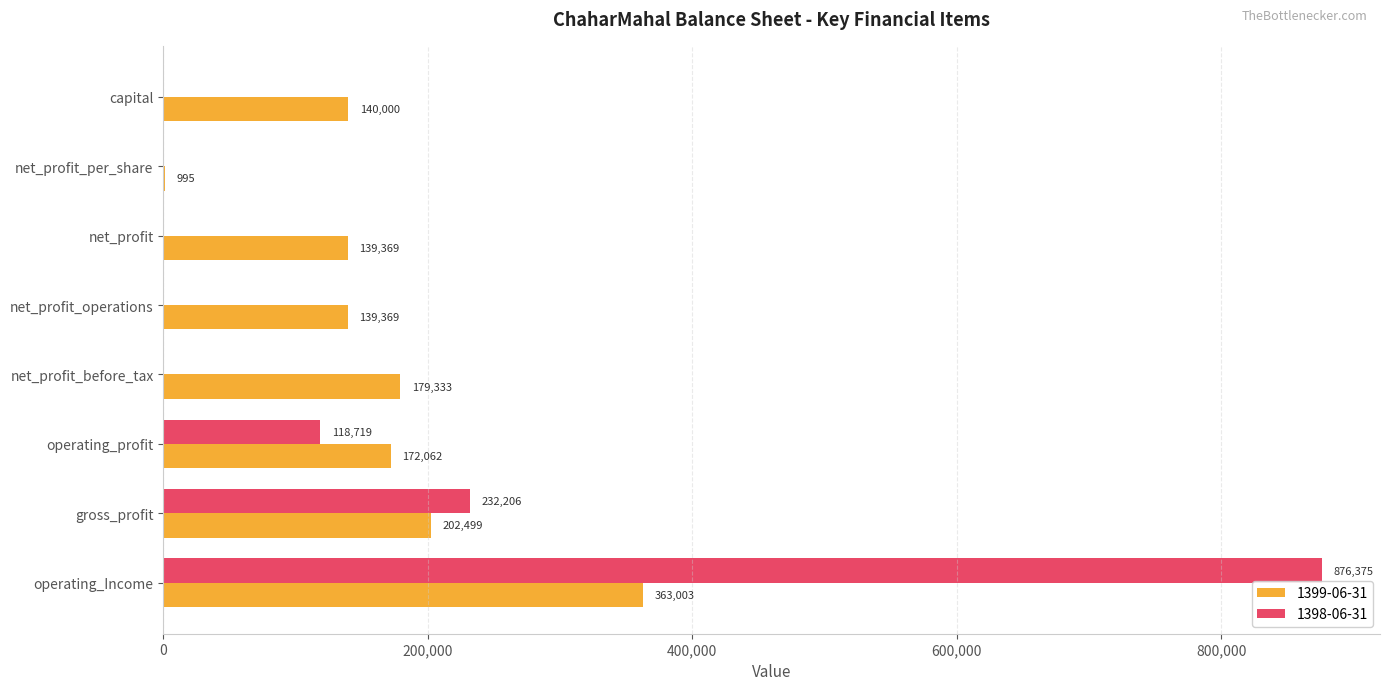

The value of 1399-06-31 at operating_profit is 64837. True or false?

False